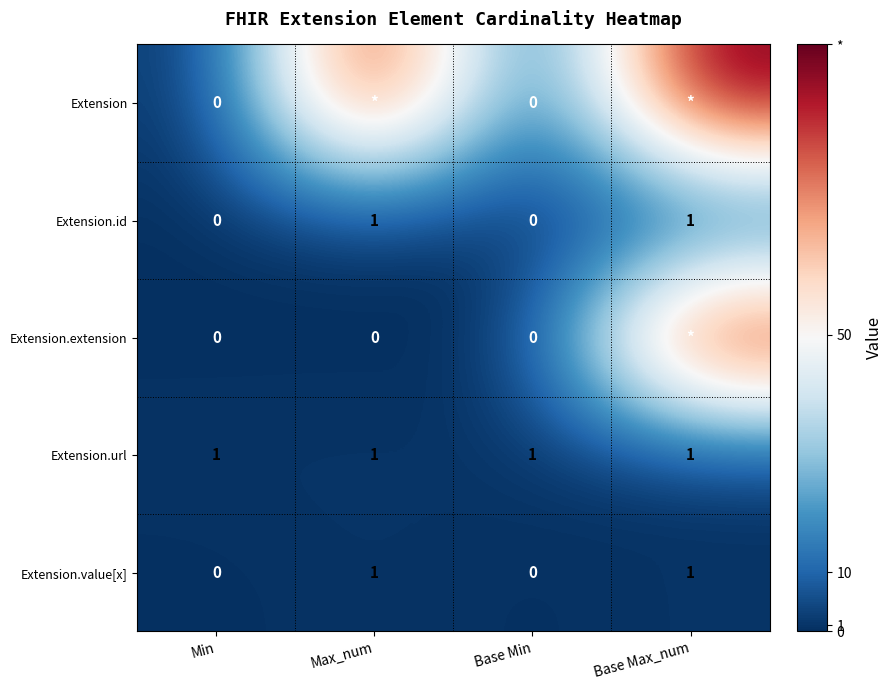

Is the value of Extension.url at Base Max_num greater than the value of Extension.id at Min?

Yes